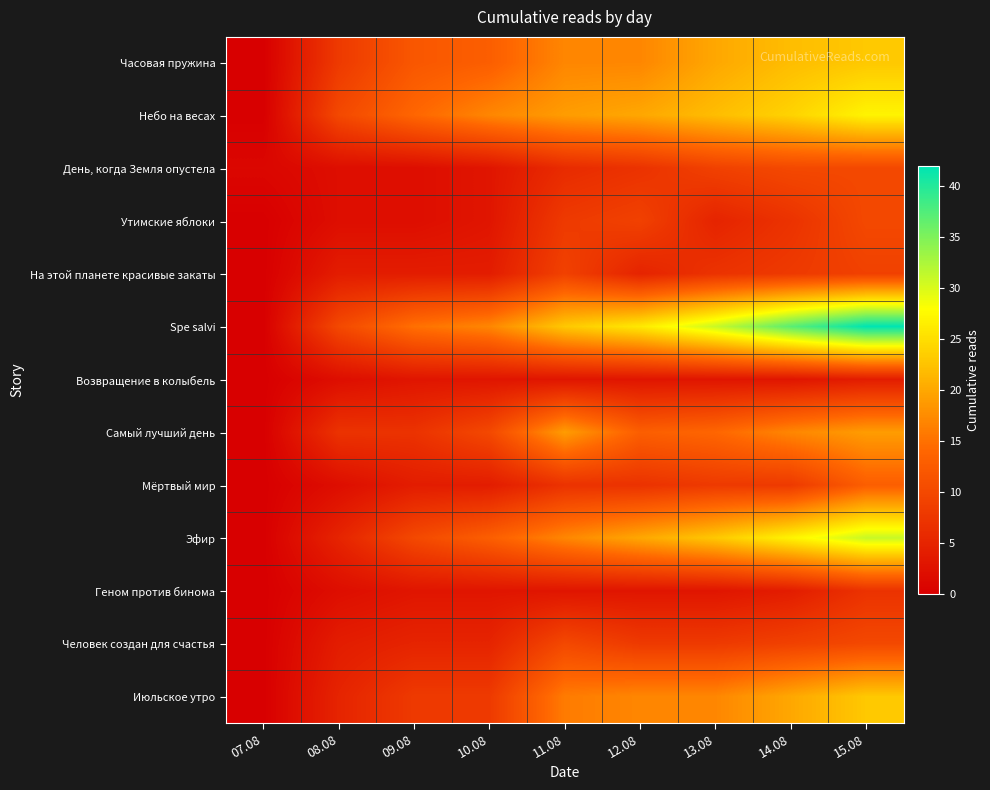

Reading left to right, list all the values displayed in this chart.

Часовая пружина: 07.08=0	08.08=8	09.08=12	10.08=13	11.08=17	12.08=17	13.08=20	14.08=22	15.08=23
Небо на весах: 07.08=0	08.08=10	09.08=14	10.08=17	11.08=19	12.08=20	13.08=22	14.08=24	15.08=27
День, когда Земля опустела: 07.08=1	08.08=2	09.08=2	10.08=3	11.08=6	12.08=7	13.08=9	14.08=10	15.08=10
Утимские яблоки: 07.08=0	08.08=2	09.08=2	10.08=3	11.08=8	12.08=9	13.08=5	14.08=7	15.08=10
На этой планете красивые закаты: 07.08=0	08.08=4	09.08=4	10.08=4	11.08=9	12.08=5	13.08=7	14.08=8	15.08=9
Spe salvi: 07.08=0	08.08=10	09.08=15	10.08=17	11.08=23	12.08=26	13.08=31	14.08=37	15.08=42
Возвращение в колыбель: 07.08=0	08.08=2	09.08=3	10.08=3	11.08=3	12.08=3	13.08=3	14.08=3	15.08=4
Самый лучший день: 07.08=0	08.08=7	09.08=7	10.08=10	11.08=19	12.08=13	13.08=14	14.08=17	15.08=19
Мёртвый мир: 07.08=0	08.08=2	09.08=4	10.08=4	11.08=7	12.08=7	13.08=8	14.08=8	15.08=13
Эфир: 07.08=0	08.08=5	09.08=10	10.08=13	11.08=17	12.08=20	13.08=23	14.08=27	15.08=31
Геном против бинома: 07.08=0	08.08=2	09.08=3	10.08=3	11.08=3	12.08=3	13.08=3	14.08=4	15.08=7
Человек создан для счастья: 07.08=0	08.08=4	09.08=5	10.08=5	11.08=10	12.08=8	13.08=8	14.08=9	15.08=10
Июльское утро: 07.08=0	08.08=5	09.08=8	10.08=8	11.08=16	12.08=17	13.08=17	14.08=20	15.08=23